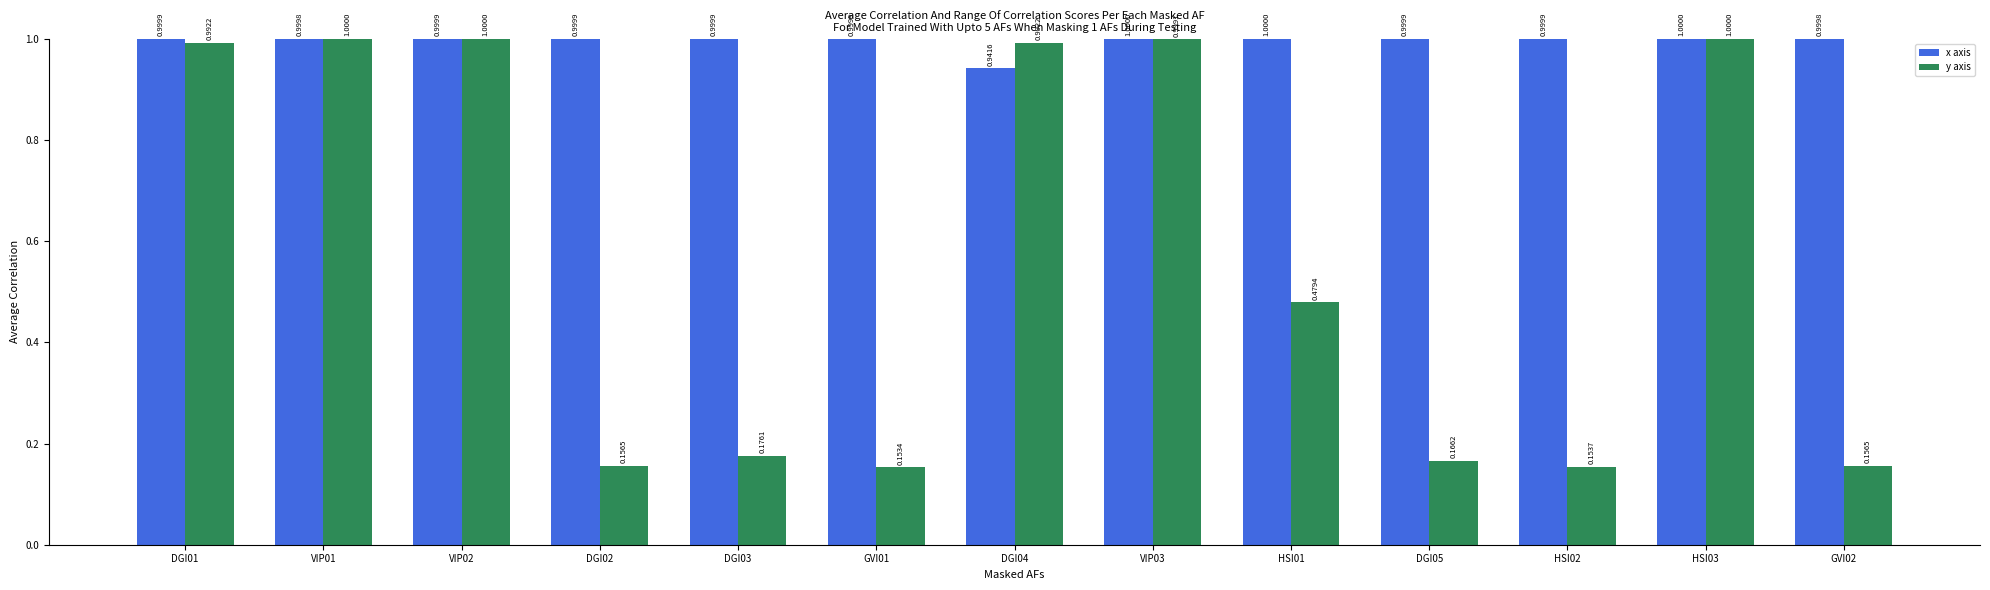

Between DGI03 and VIP03, which series saw the biggest shift?

y axis